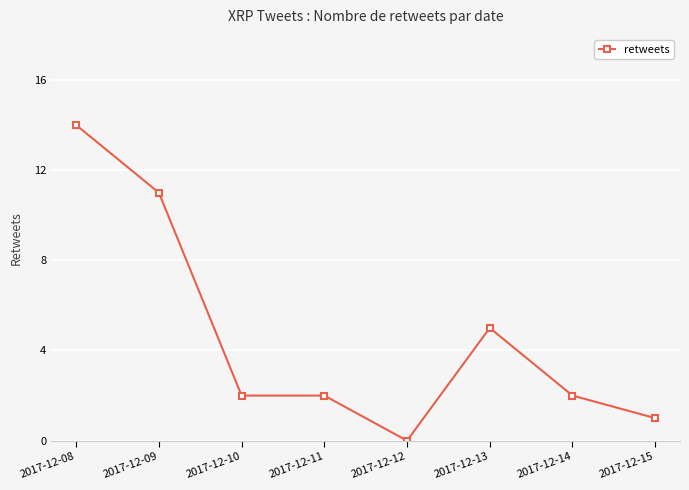

Where is the data nearest to the value 7?

2017-12-13